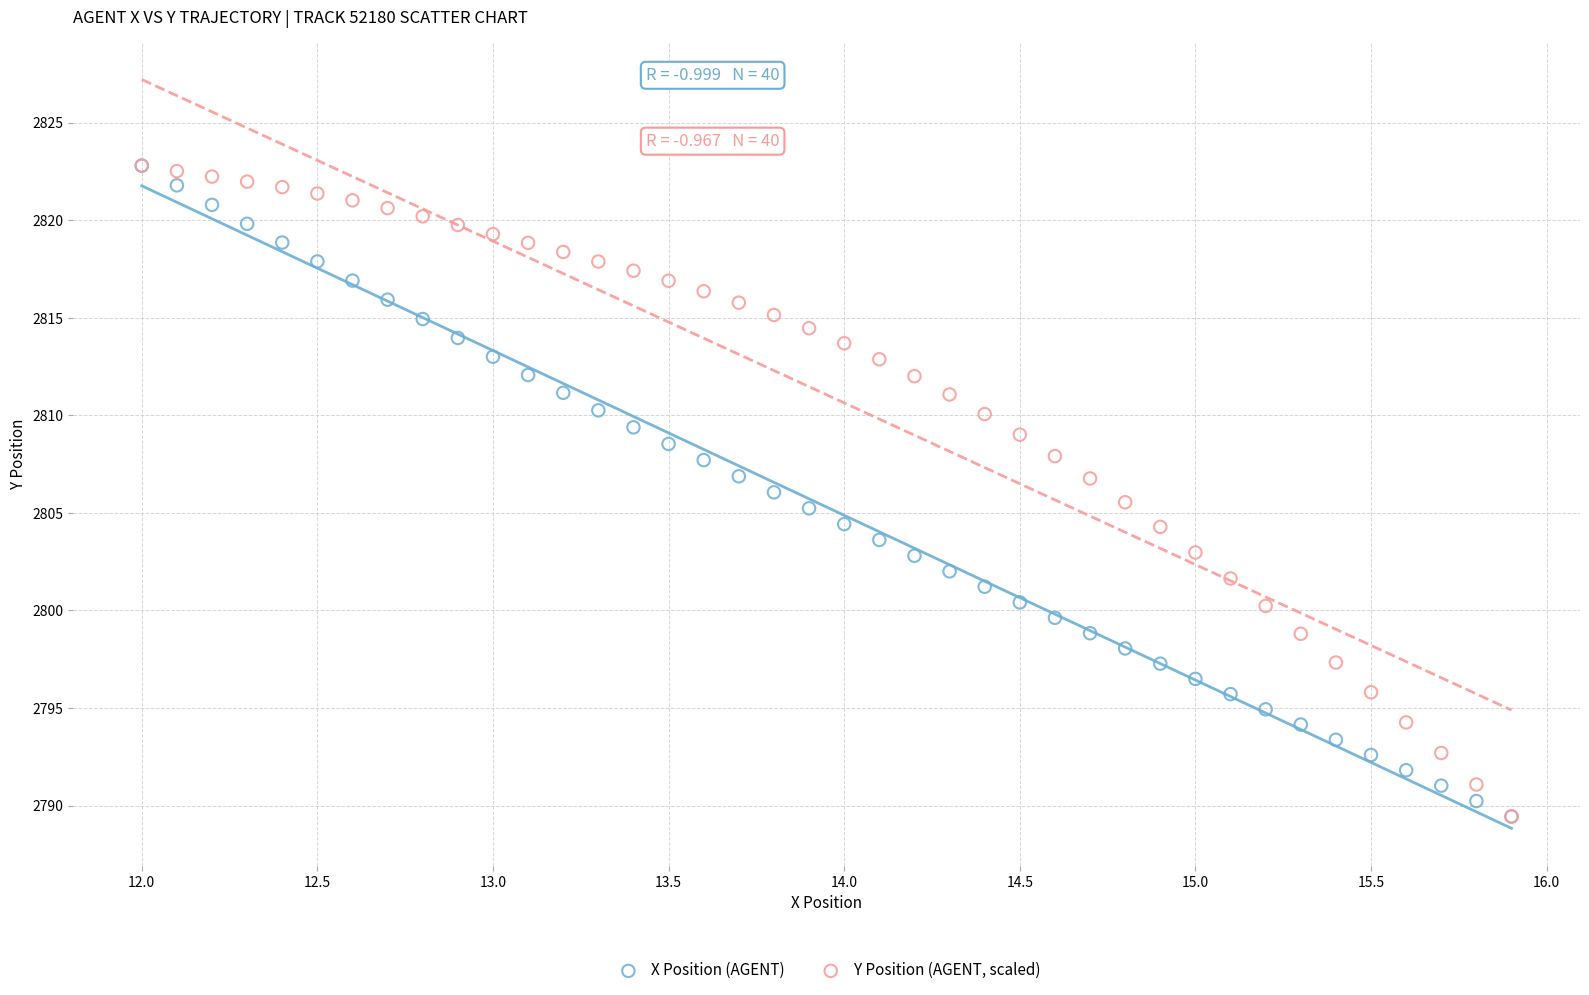

What are all the series names shown in the legend?

X Position (AGENT), Y Position (AGENT, scaled)